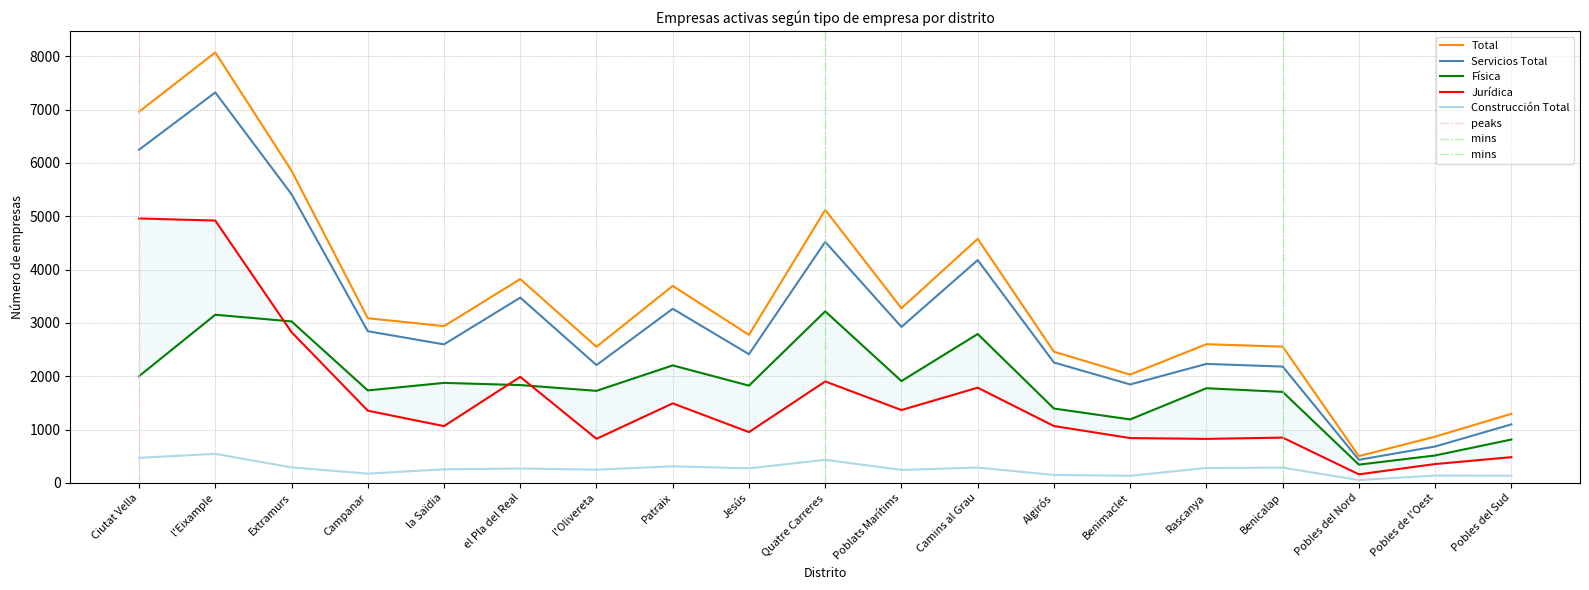

At how many categories does at least one series exceed 4904?

4